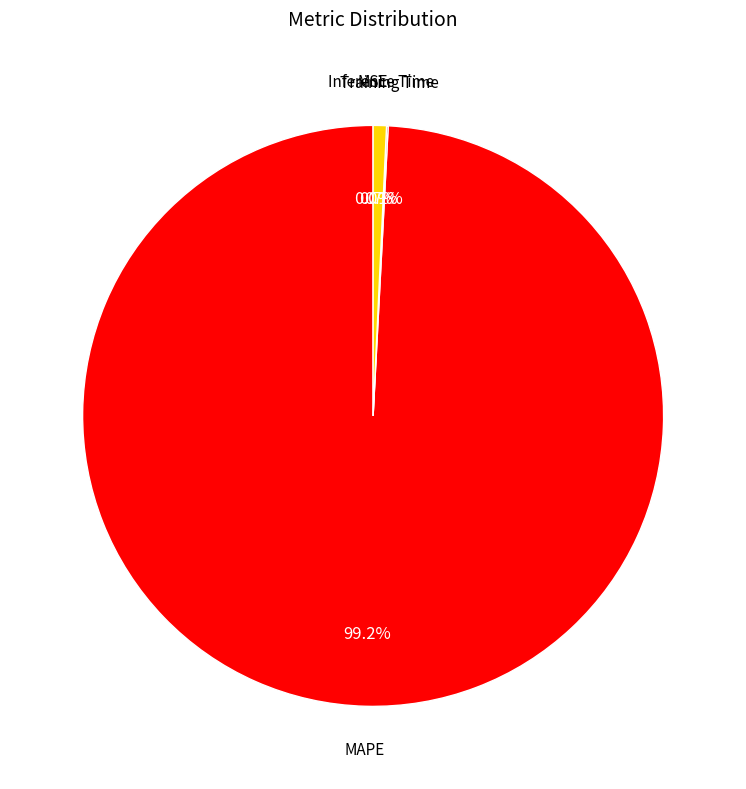

To the nearest percent, what is the difference between the largest and smallest slice percentages?

99%